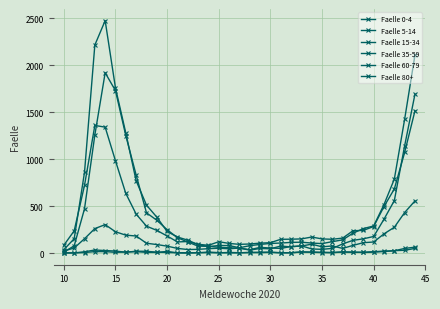

What is the difference between the second highest and minimum values in the Faelle 5-14 series?

30